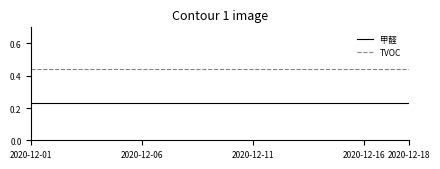

Rank the series by their maximum value, from highest to lowest.

TVOC, 甲醛